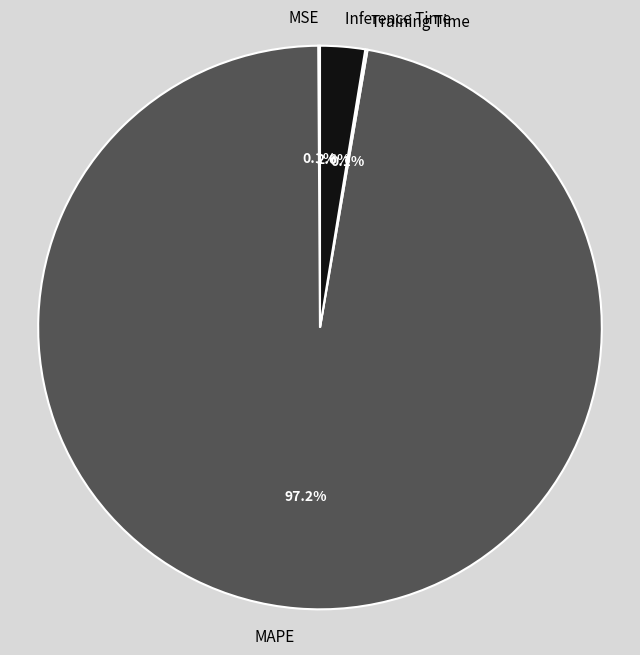

What is the majority slice?

MAPE